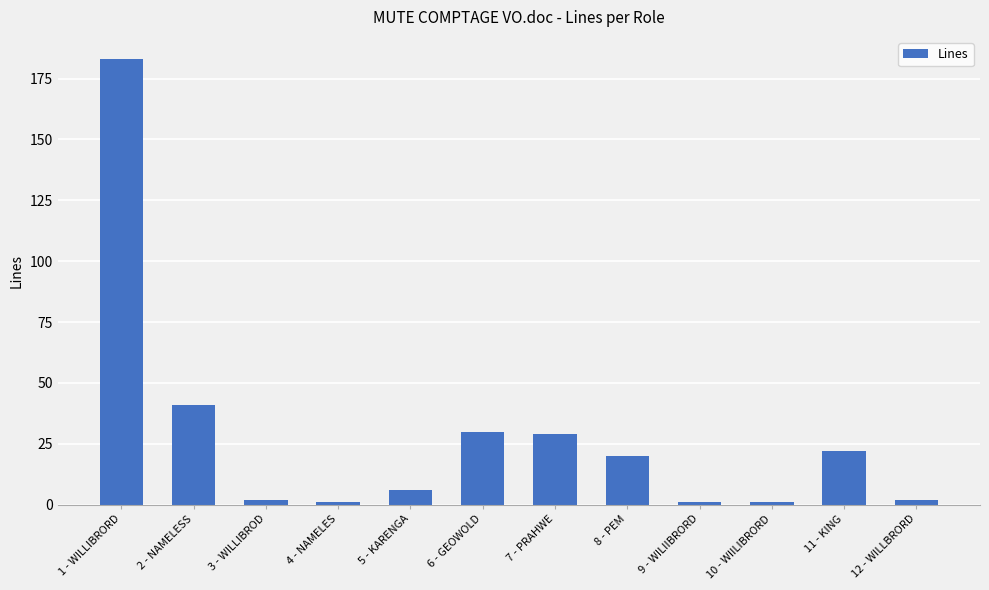

Does the chart contain stacked bars?

No